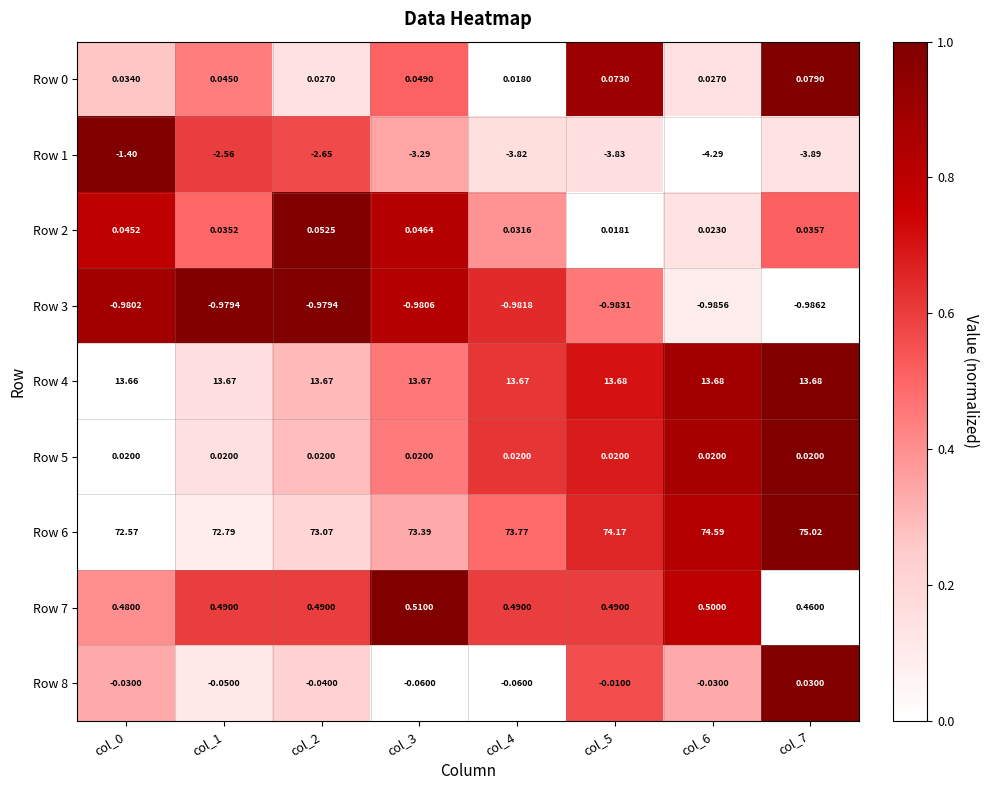

Is the value of Row 3 at col_3 greater than the value of Row 1 at col_3?

Yes